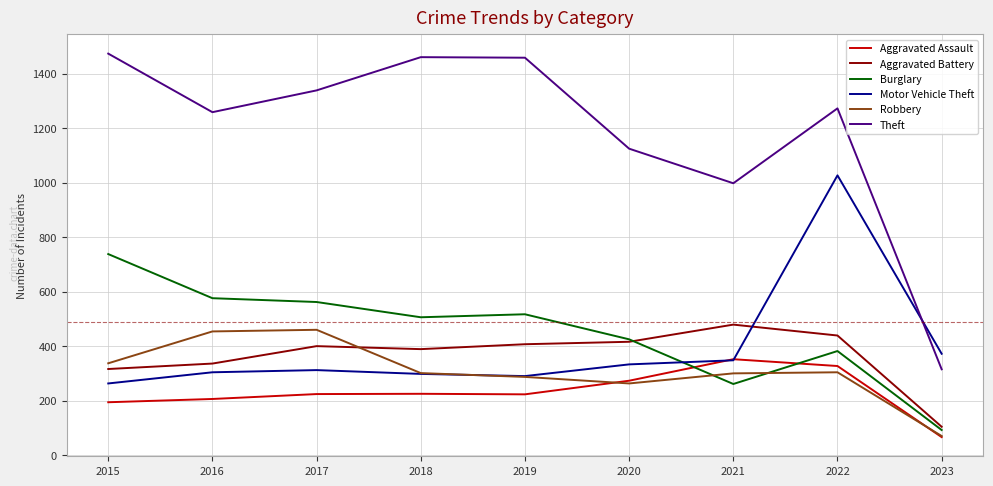

Between which two adjacent categories do Robbery and Aggravated Battery first intersect?

2017 and 2018